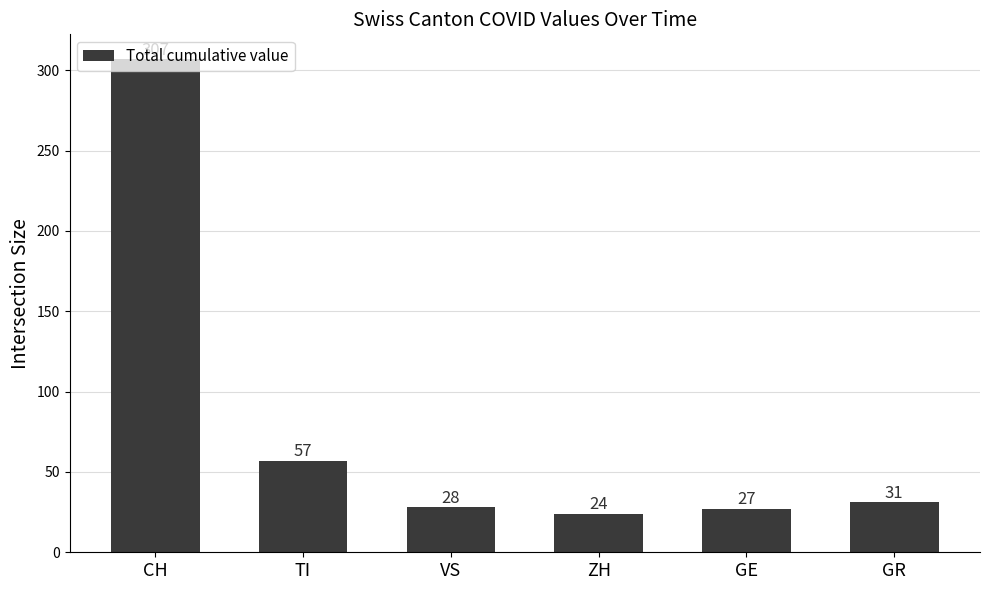

What is the value of the 1st bar from the left?

307